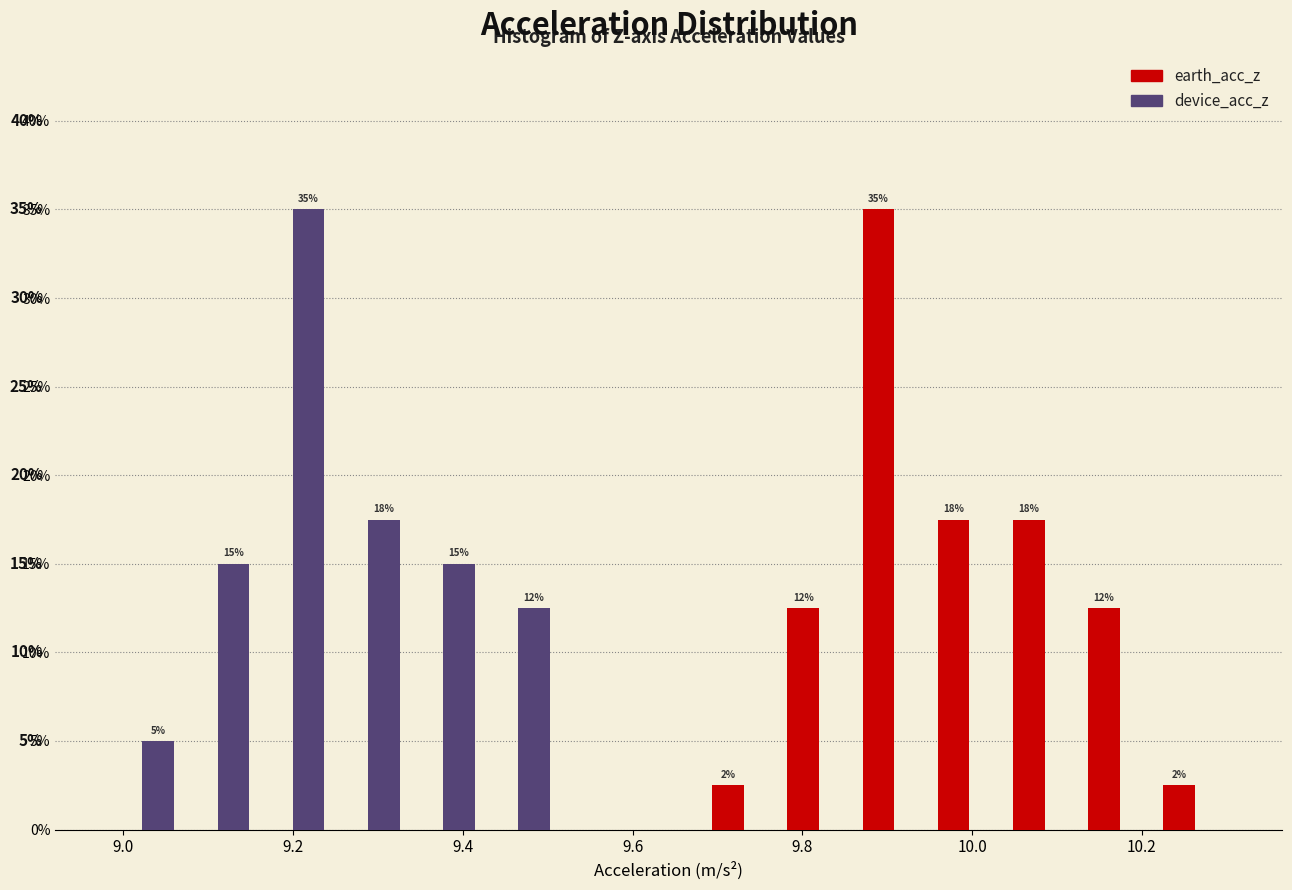

In the device_acc_z series, which range on the x-axis has the tallest bar?

9.16 to 9.24